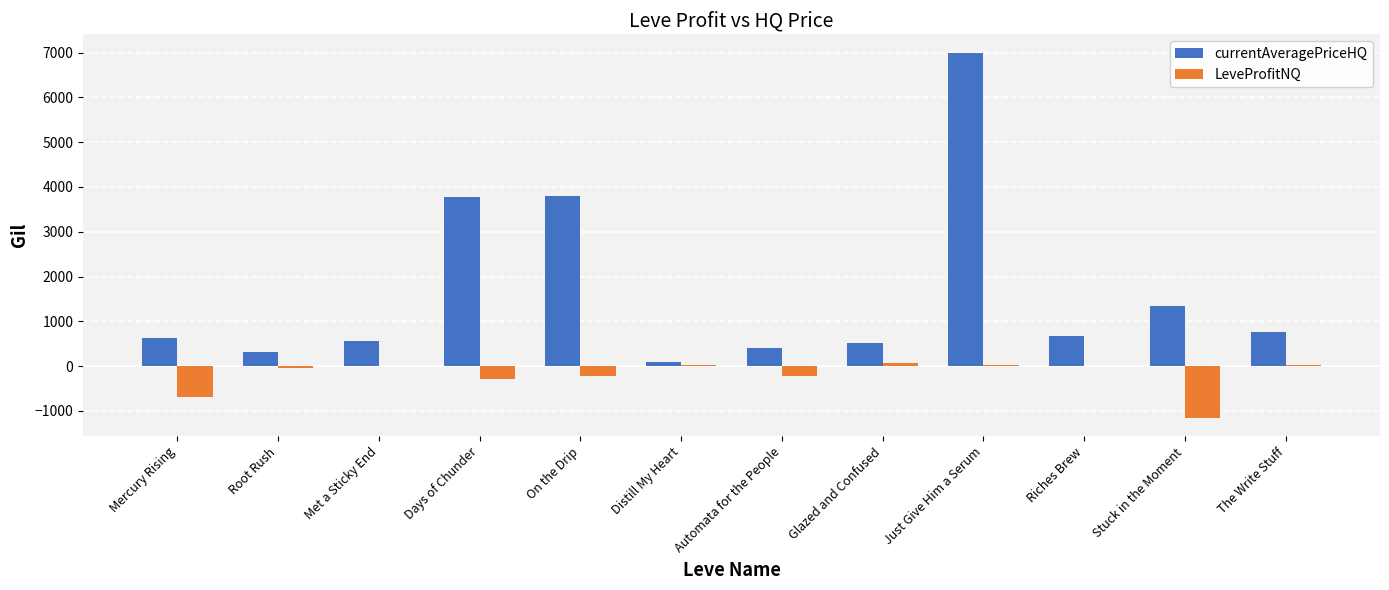

What is the maximum value shown in the chart?

7000.1